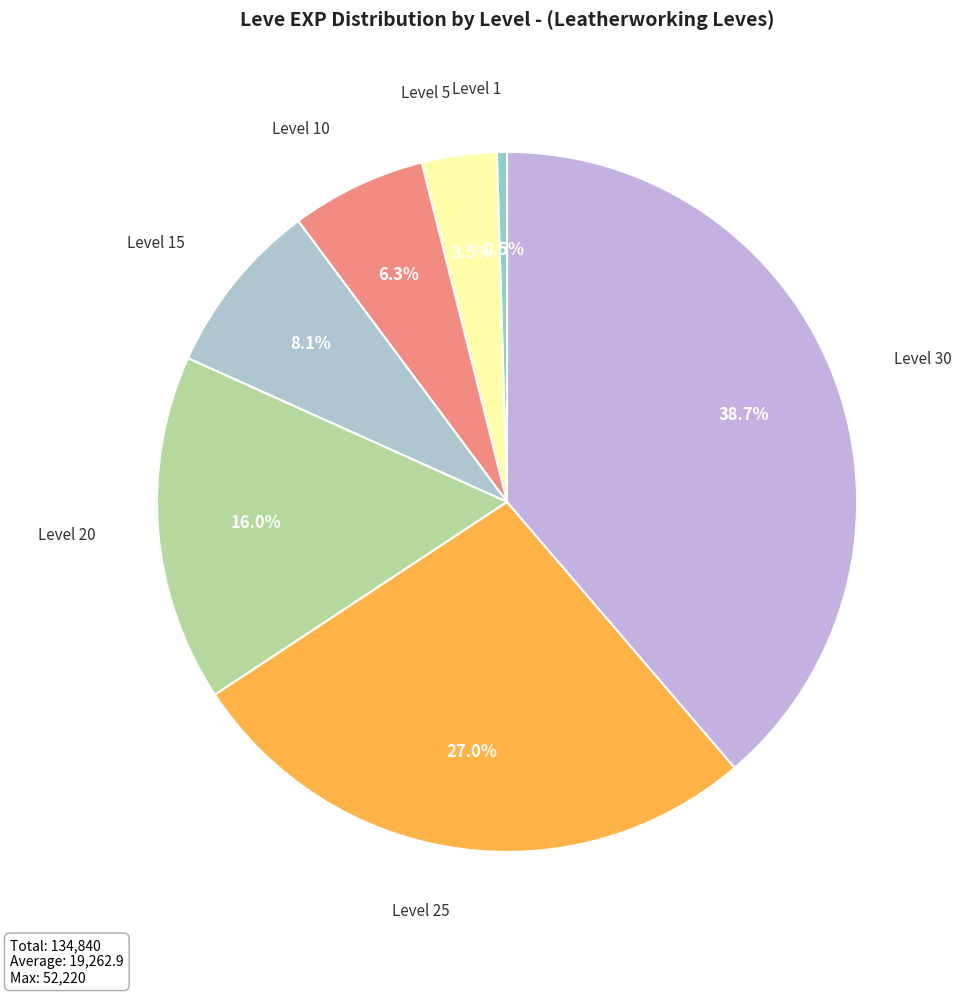

How many segments does this pie chart have?

7